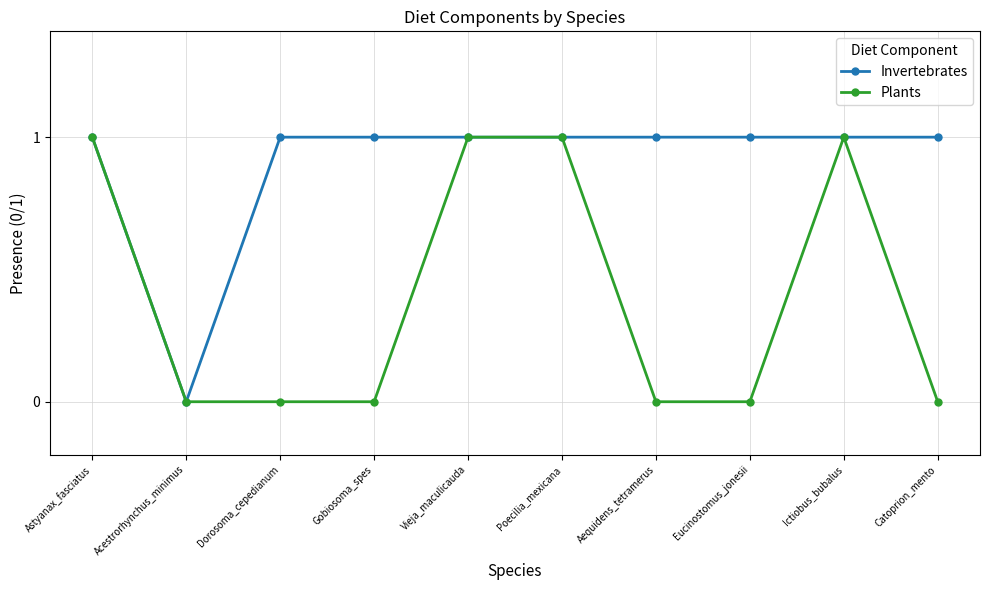

Does the chart have visible grid lines?

Yes